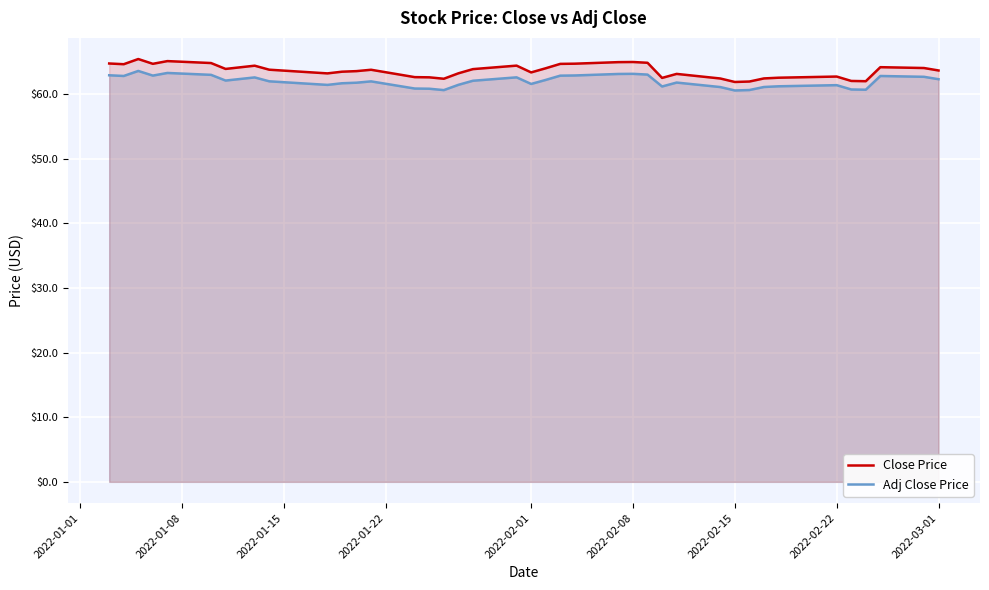

True or false: Adj Close Price and Close Price cross at least once.

False